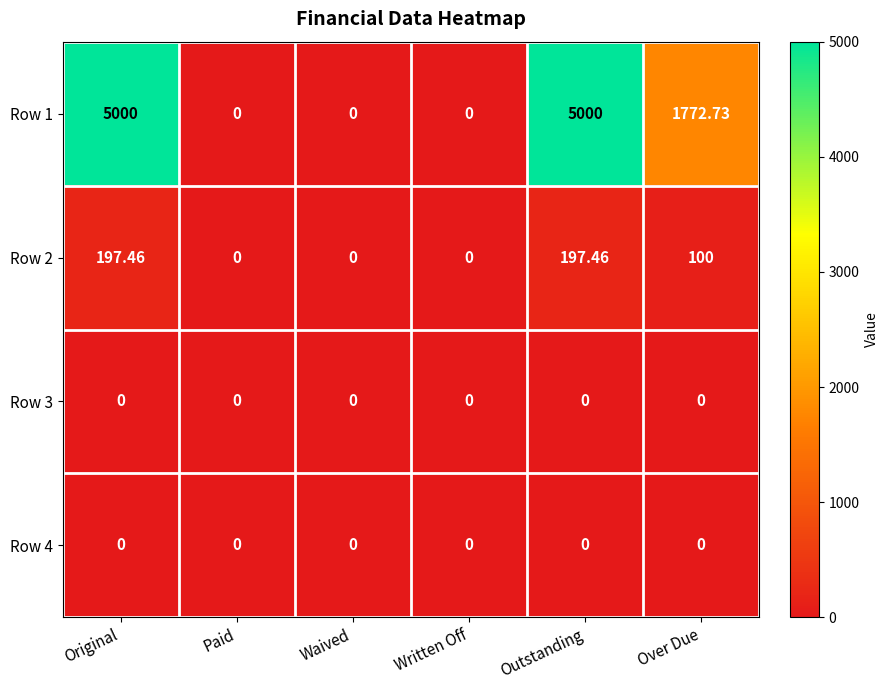

Is the value of Row 2 at Outstanding greater than the value of Row 4 at Waived?

Yes